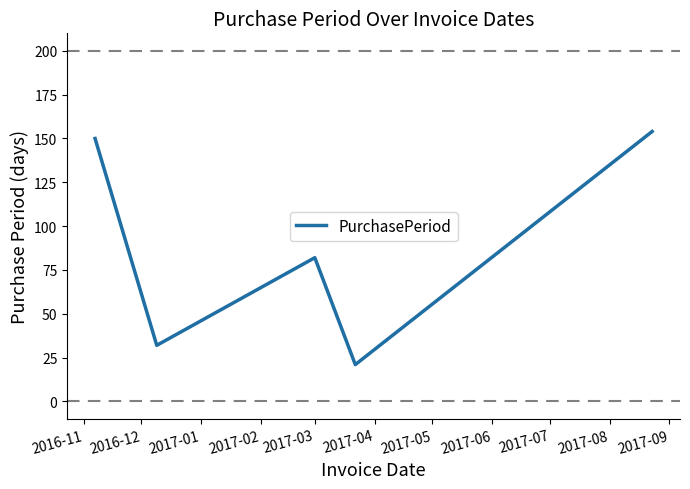

What is the difference between the second highest and minimum values?

129